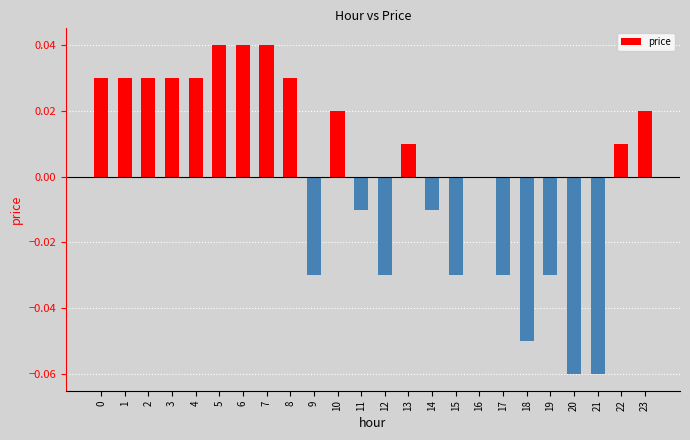

True or false: the data shows -0.1 at 19.

False